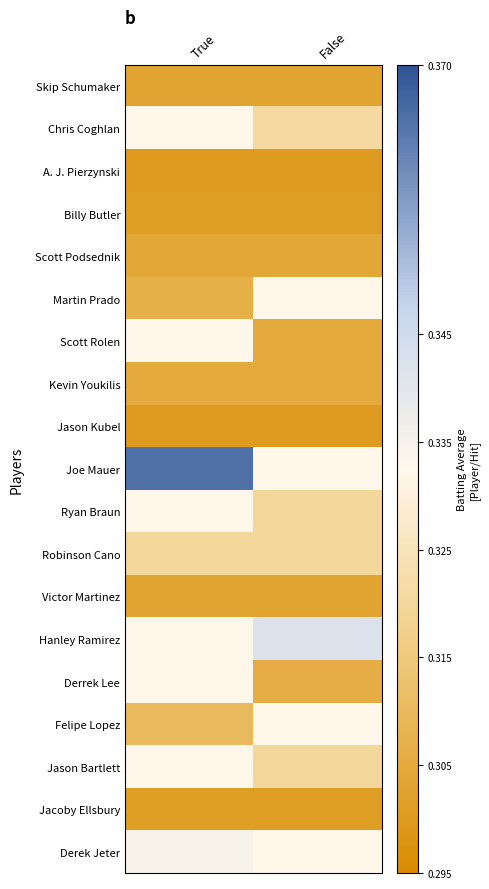

At True, list the series in order from smallest to largest.

A. J. Pierzynski, Jason Kubel, Billy Butler, Jacoby Ellsbury, Skip Schumaker, Victor Martinez, Scott Podsednik, Kevin Youkilis, Martin Prado, Felipe Lopez, Robinson Cano, Chris Coghlan, Scott Rolen, Ryan Braun, Hanley Ramirez, Derrek Lee, Jason Bartlett, Derek Jeter, Joe Mauer